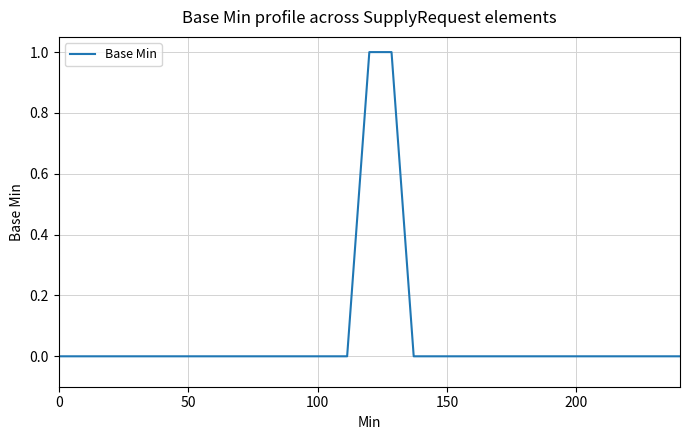

Does the chart have visible grid lines?

Yes